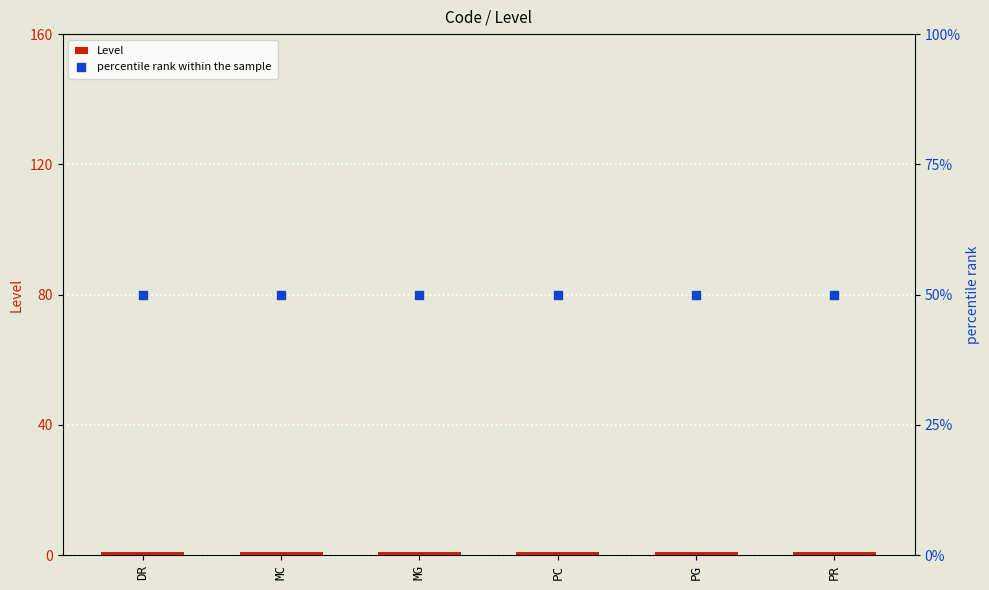

At which category is the sum across all series the highest?

DR